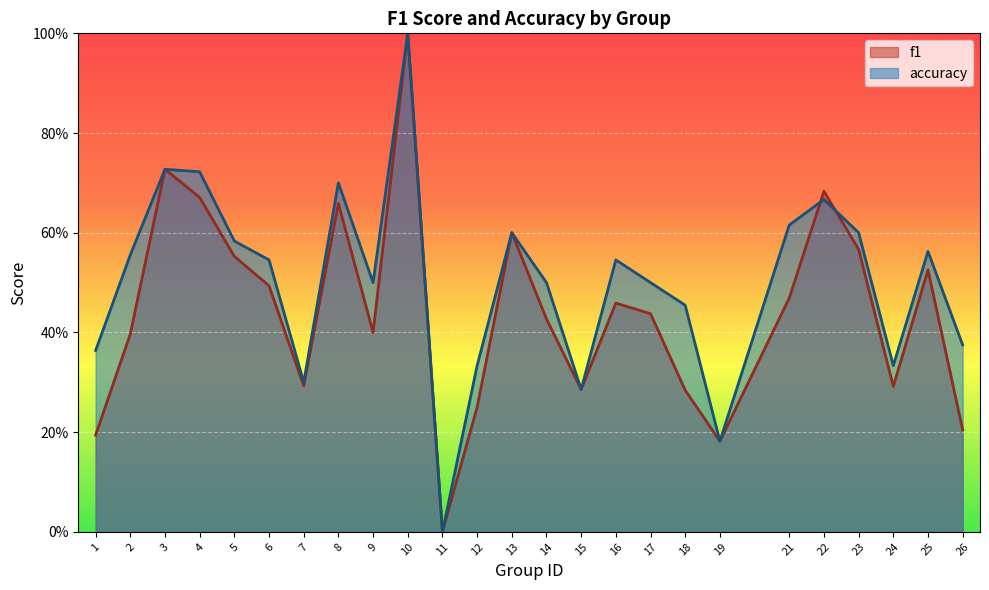

Is it true that f1 equals 0.9 at 13?

False